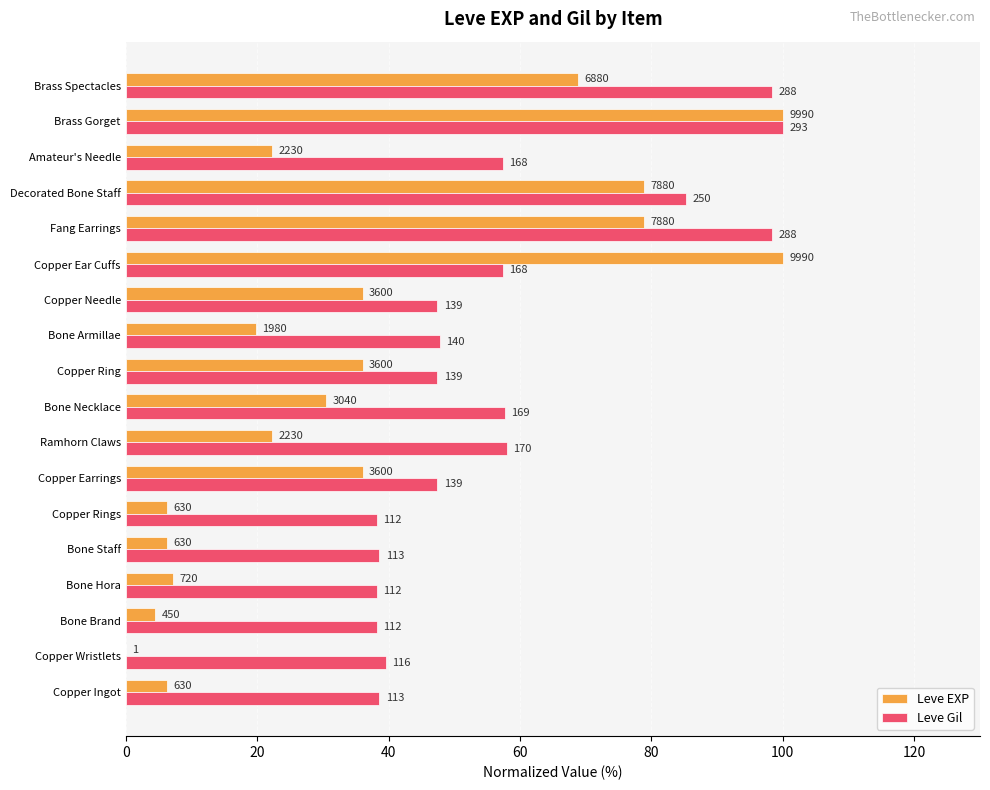

What are all the series names shown in the legend?

Leve EXP, Leve Gil